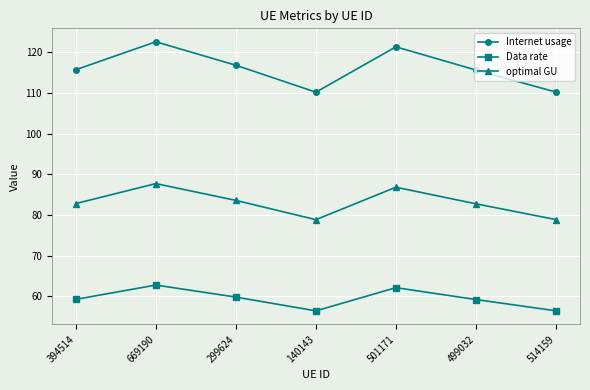

Is the value of Data rate at 514159 greater than the value of optimal GU at 501171?

No